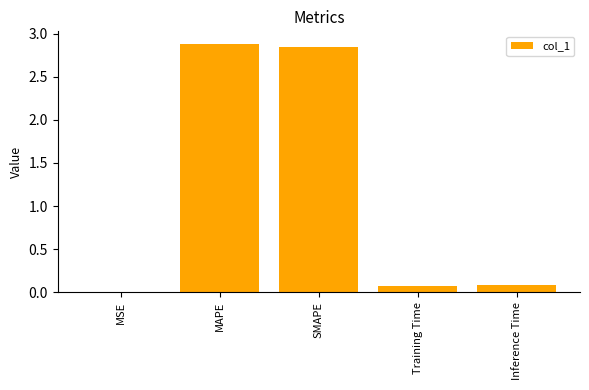

What is the sum of all values?

5.9